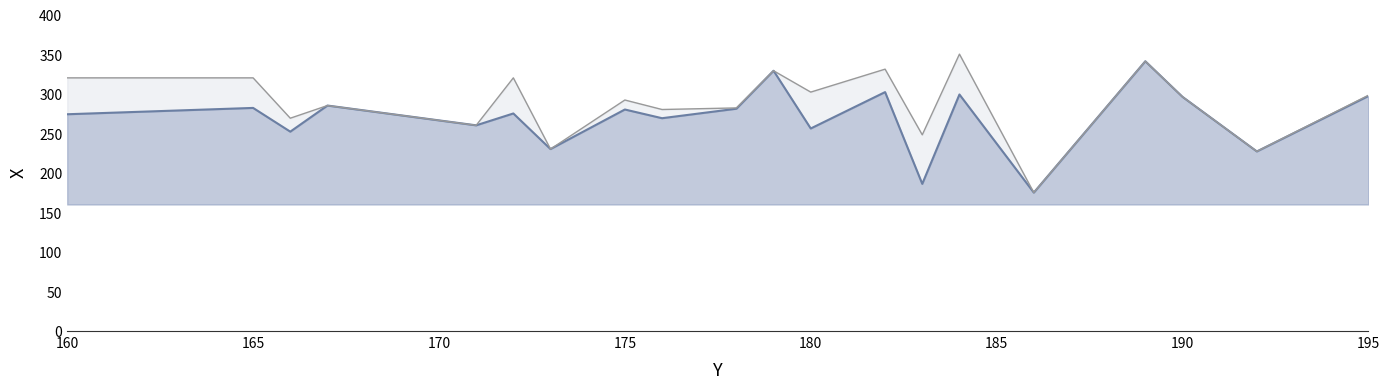

What is the maximum value shown in the chart?

350